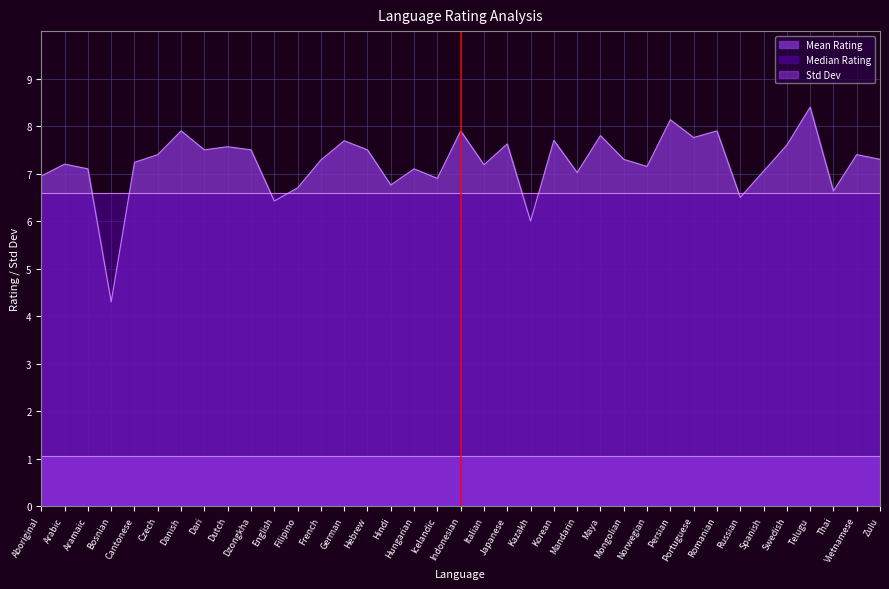

At which category is the sum across all series the highest?

Telugu